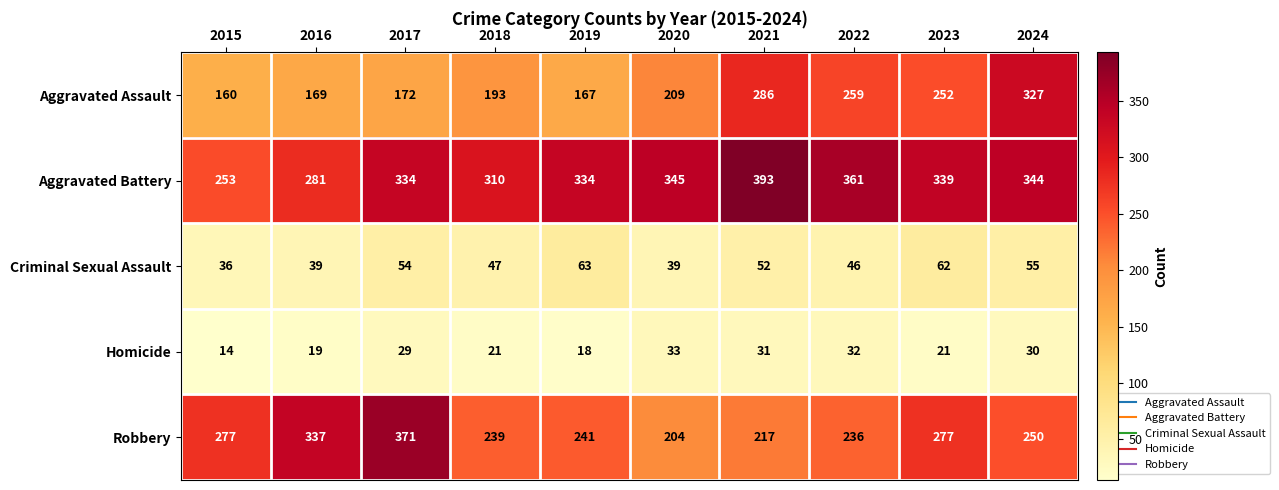

The Homicide series shows 30 at 2023. True or false?

False